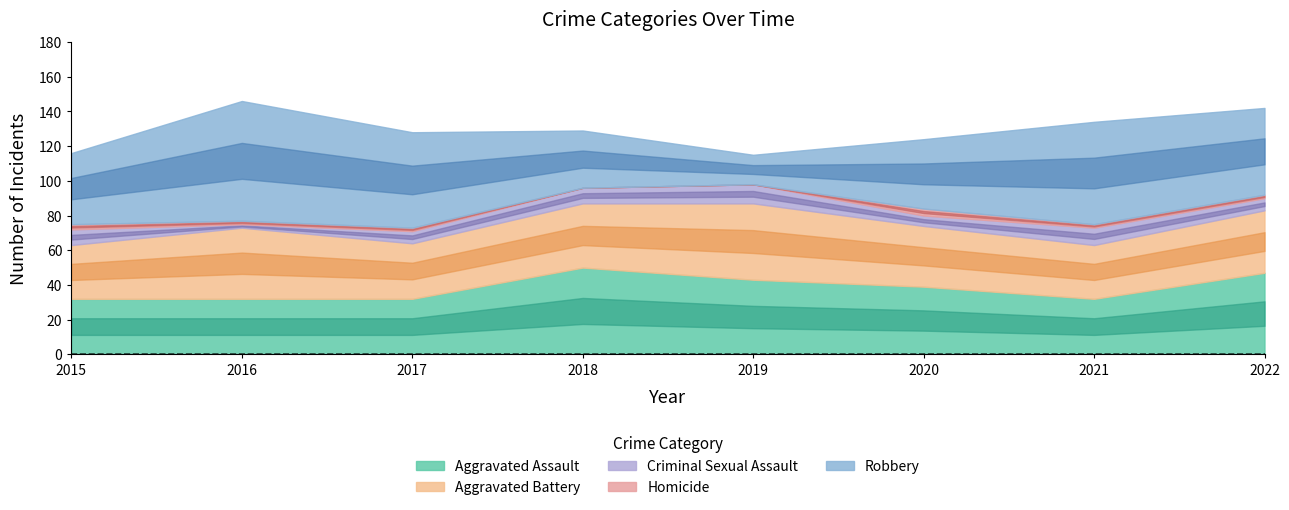

At which label is Robbery closest to 43?

2015